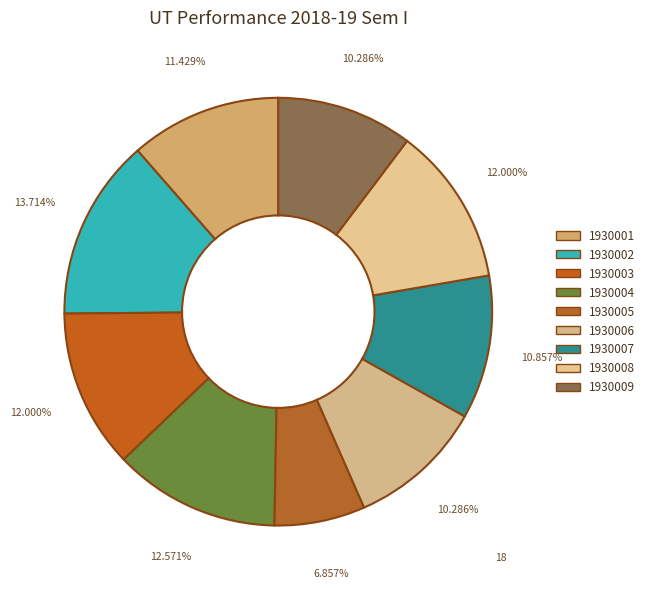

How many segments does this pie chart have?

9